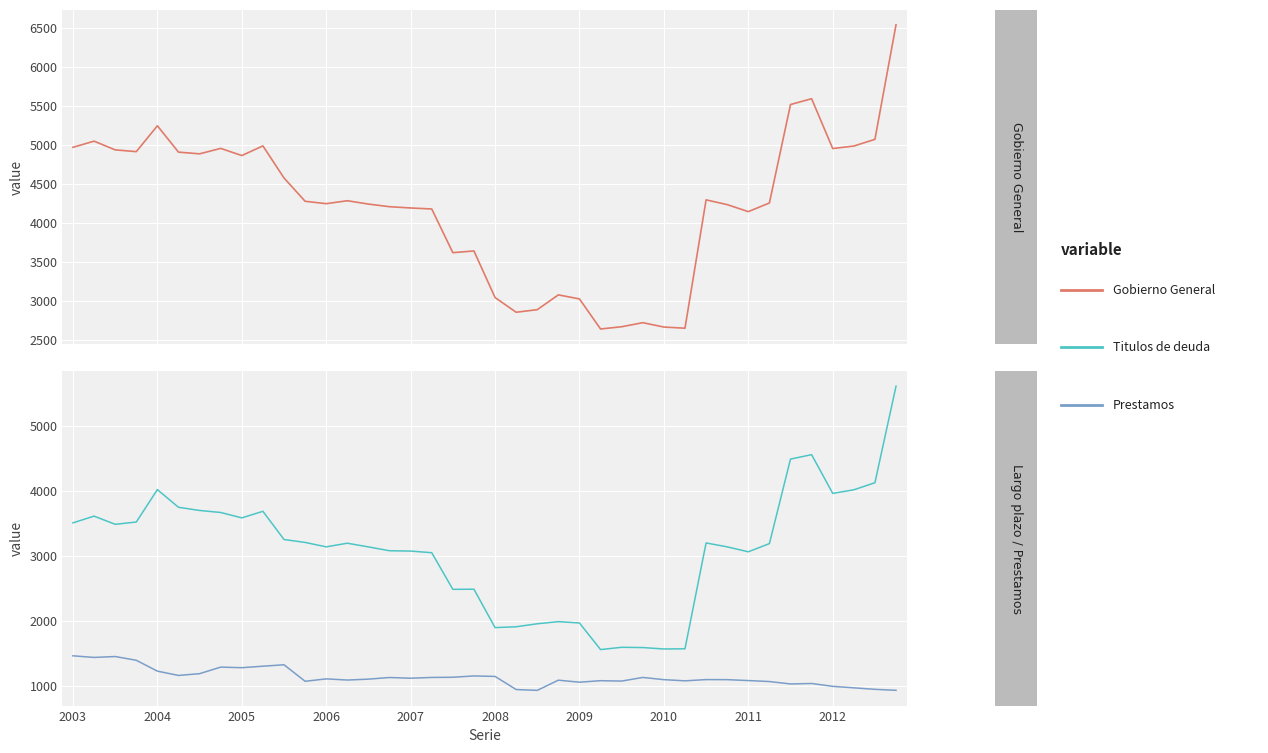

Which series has the largest total across all categories?

Gobierno General